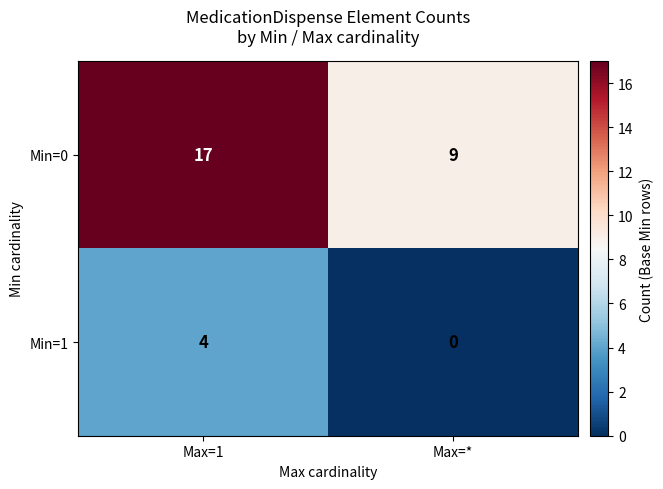

Read the Min=0 value at Max=1.

17